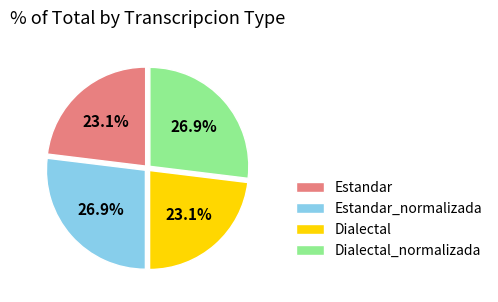

Is it true that Dialectal_normalizada is 37% of the pie?

False